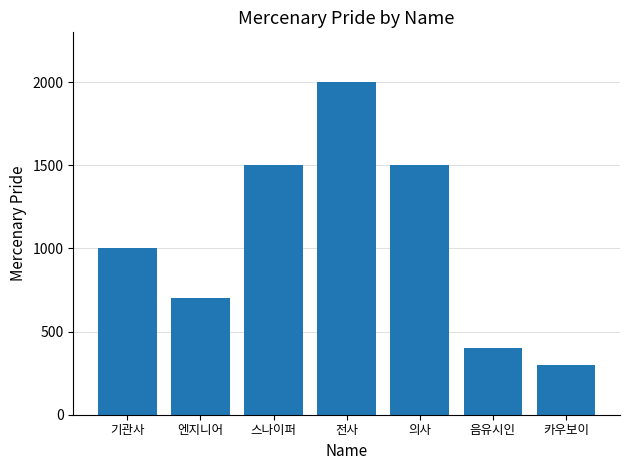

What is the label of the 6th bar from the right?

엔지니어